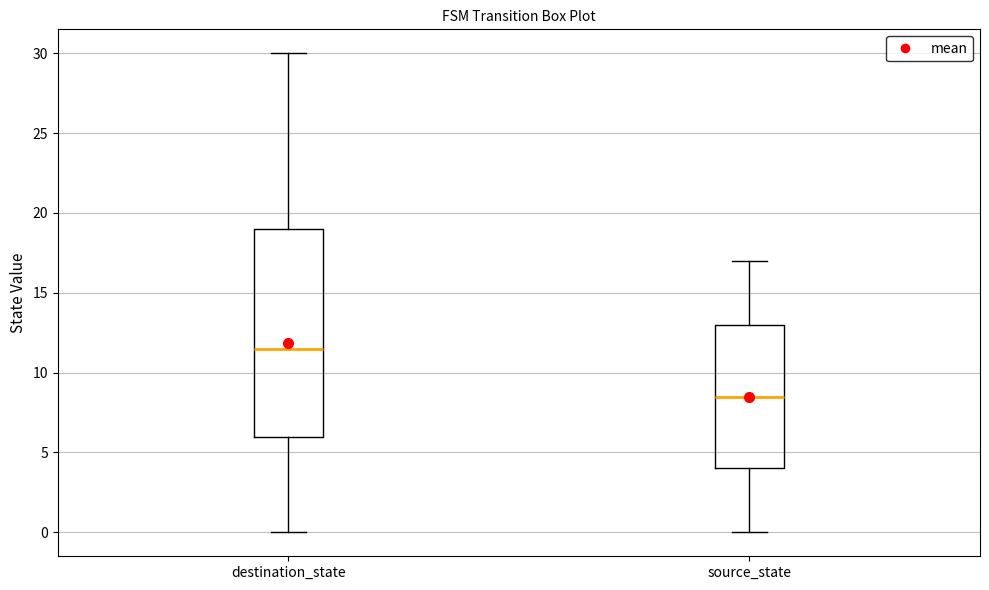

Which box has the lowest median line?

source_state